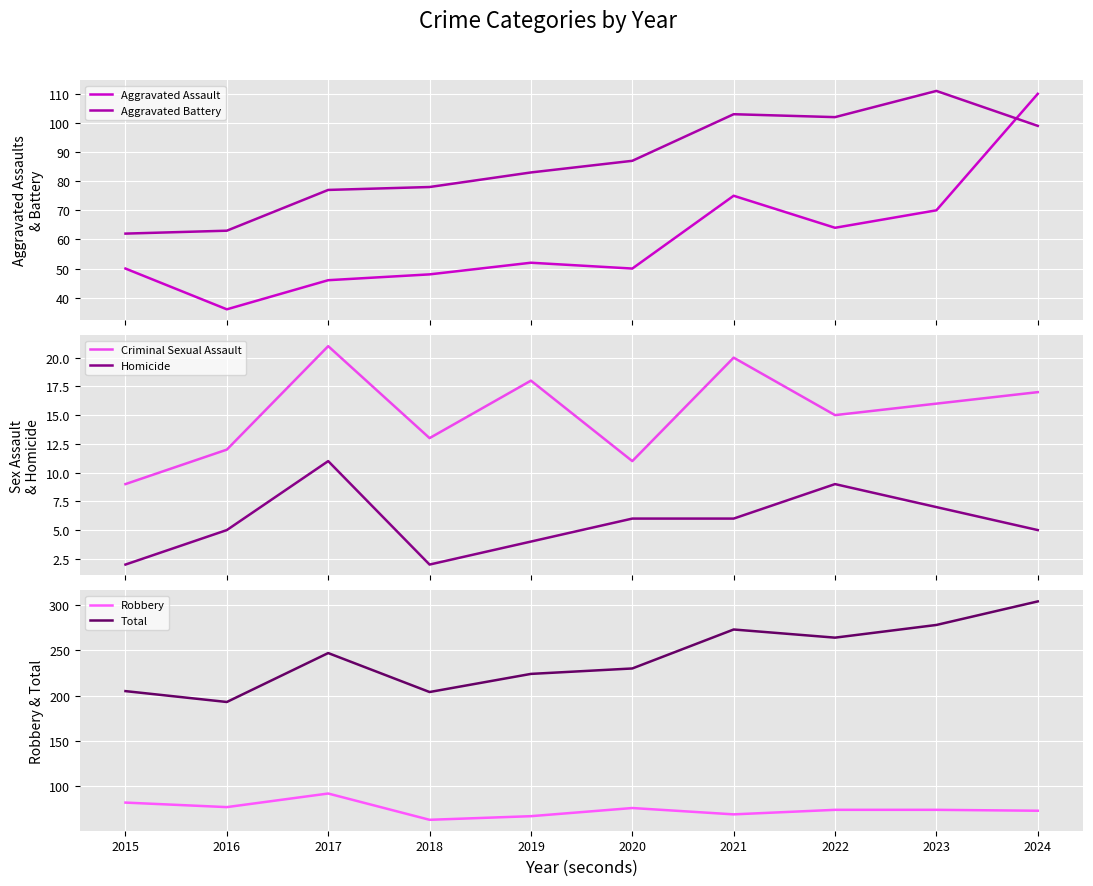

What is the value of the Aggravated Assault point at the 1st from the left?

50